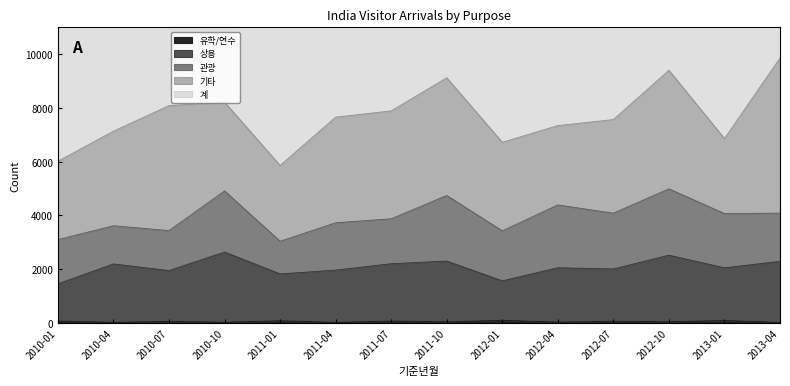

What is the sum of all 유학/연수 values?

711